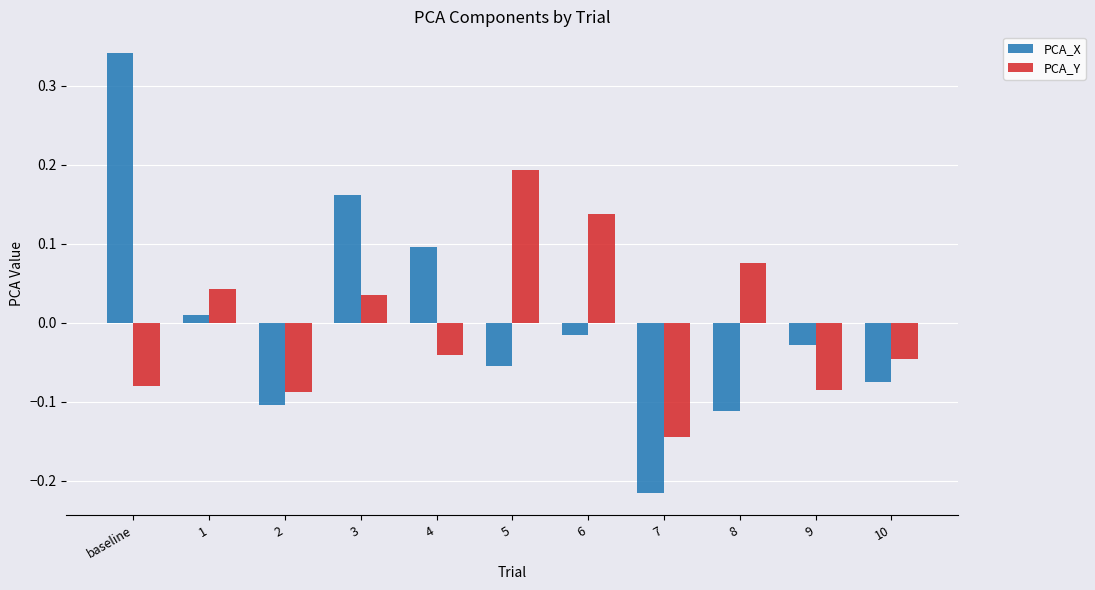

List the series in order of their peak value, highest first.

PCA_X, PCA_Y